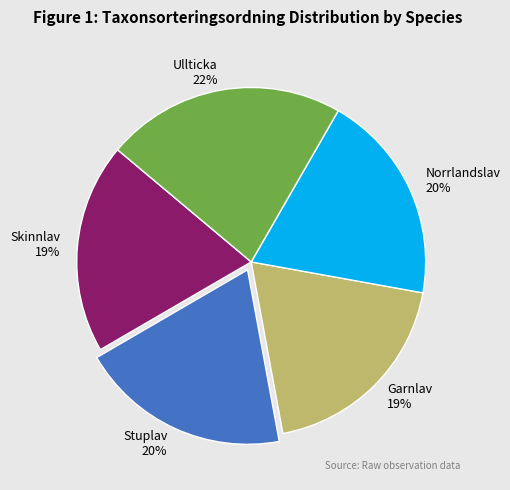

To the nearest percent, what is the average slice percentage?

20%